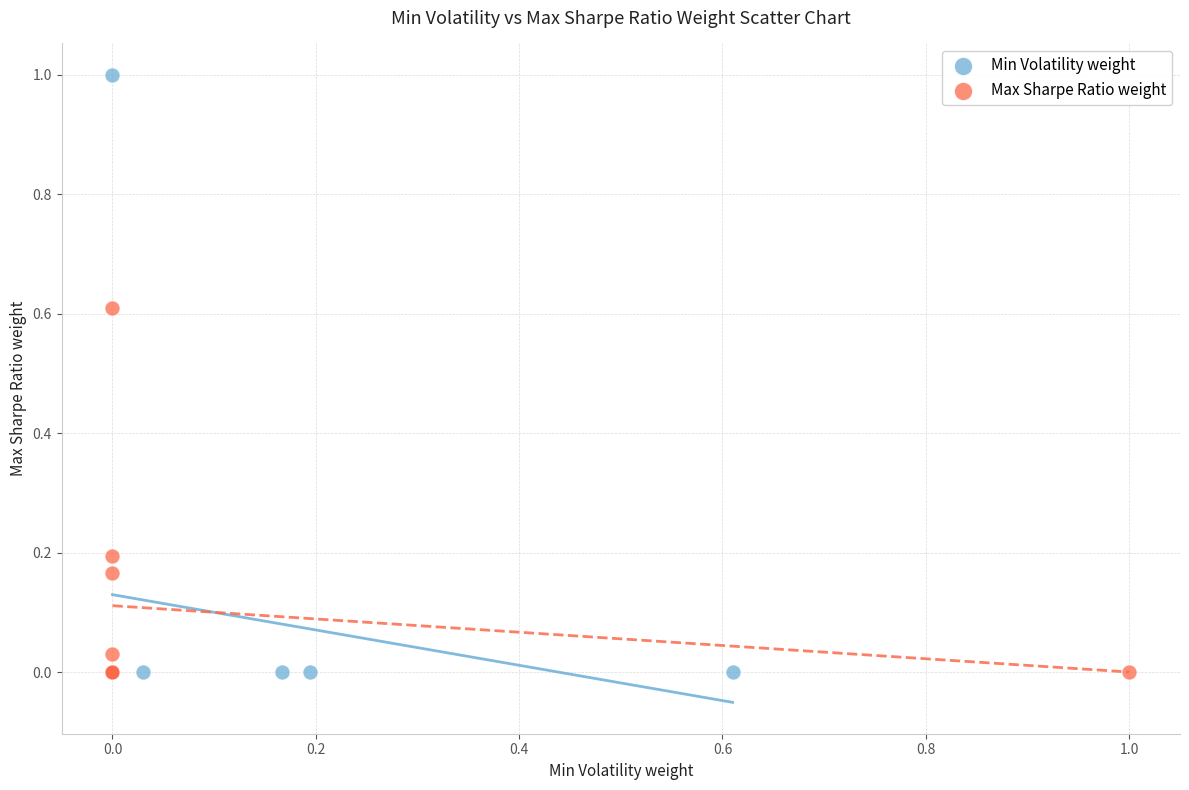

Which series reaches the maximum Y coordinate?

Min Volatility weight